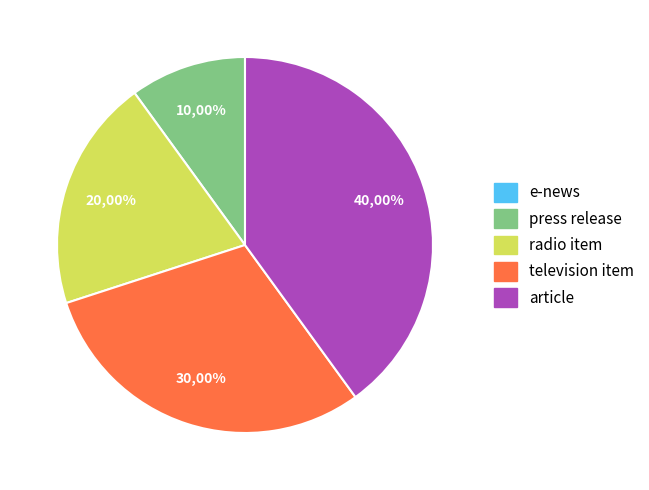

To the nearest percent, what is the combined percentage of radio item and television item?

50%